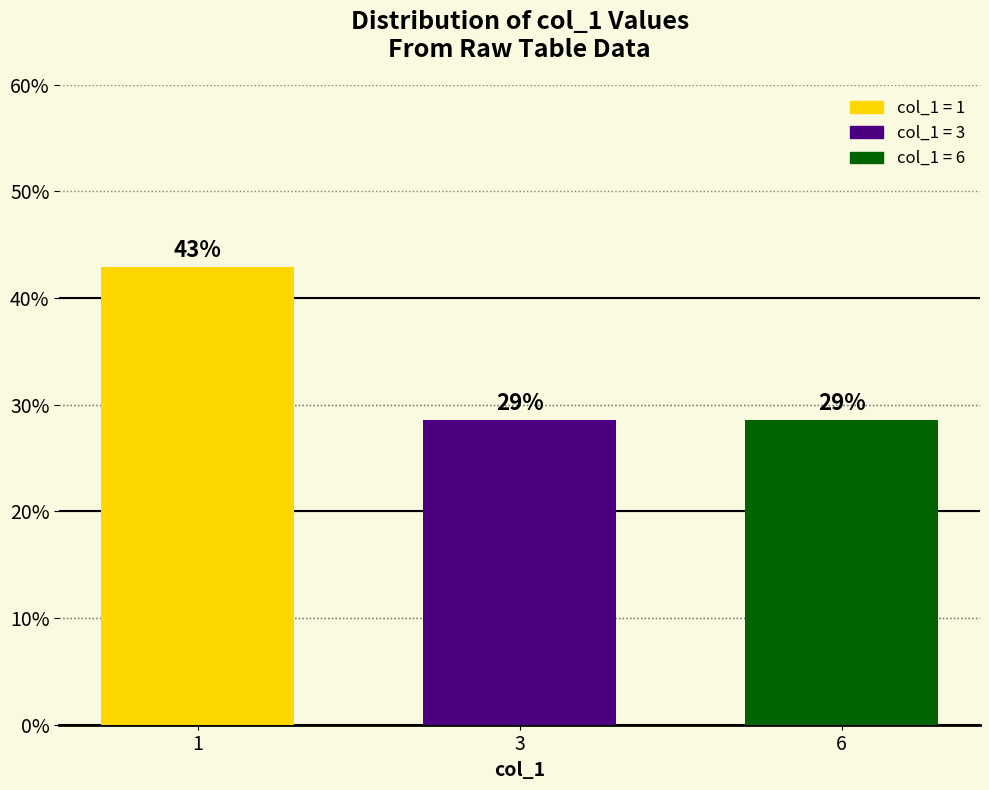

The chart shows a value of 28.6 at 6. True or false?

True